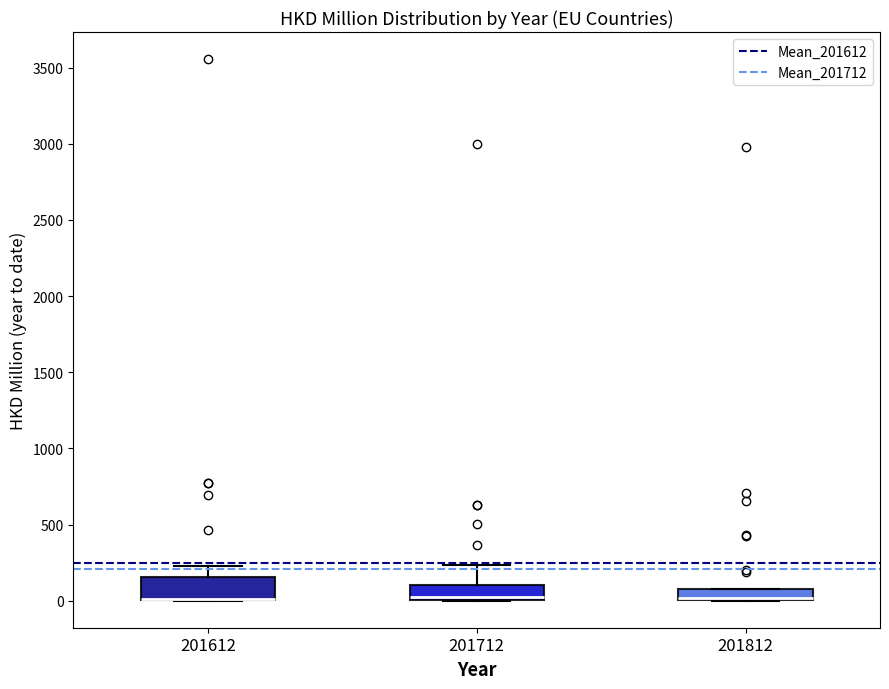

Where is the lower edge of the box at x = 201712 on the y-axis? The values are not printed on the chart, so give them approximately, as read against the axis.

0